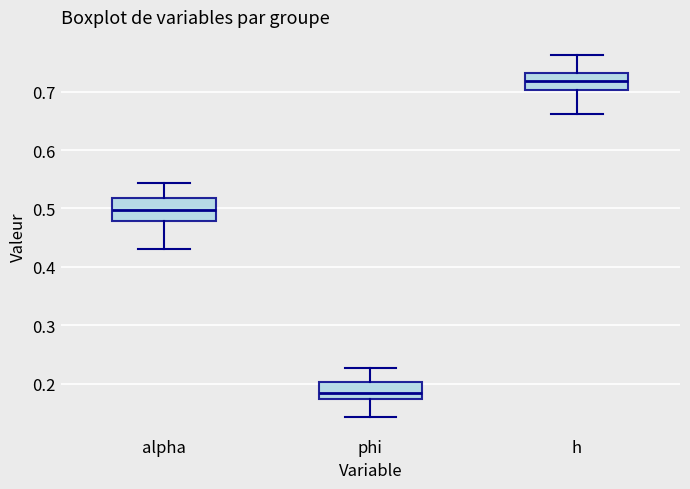

Reading left to right, transcribe this box plot: for each box, give where its median line is, the range the box spans, and where its two whiskers end, as read against the y-axis. The values are not printed on the chart, so give them approximately, as read against the axis.

alpha: median 0.50, box 0.48 to 0.52, whiskers 0.43 to 0.54
phi: median 0.18, box 0.17 to 0.20, whiskers 0.14 to 0.23
h: median 0.72, box 0.70 to 0.73, whiskers 0.66 to 0.76